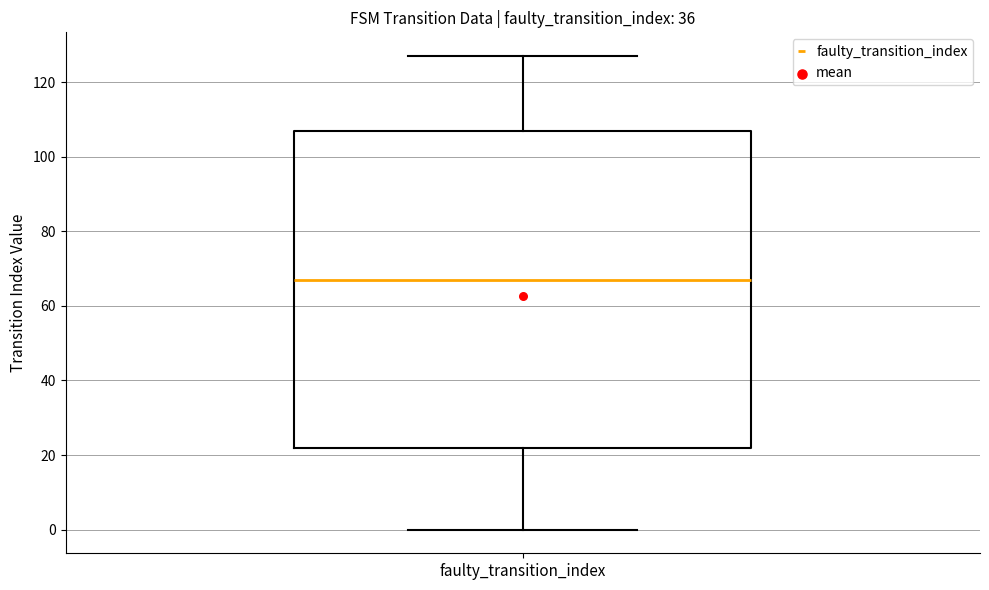

Where is the upper edge of the box for faulty_transition_index on the y-axis? The values are not printed on the chart, so give them approximately, as read against the axis.

108